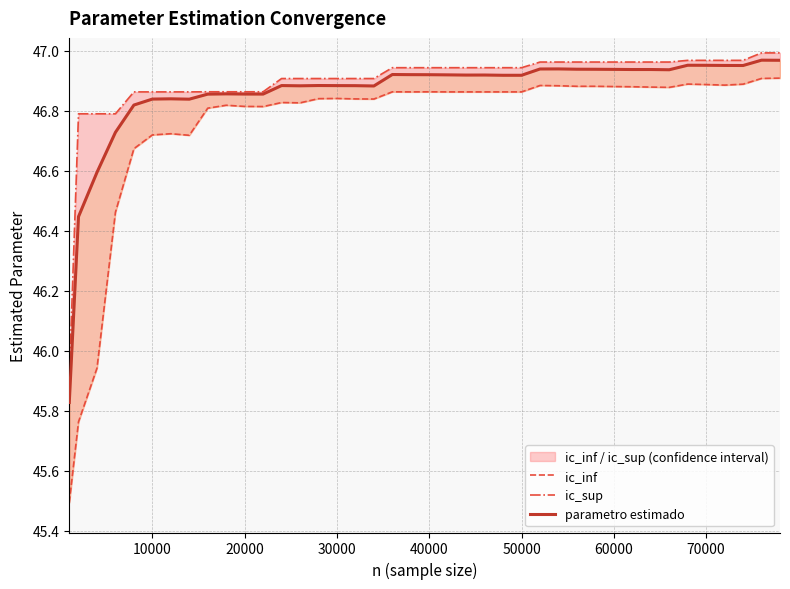

How many interior local peaks does the ic_inf series have?

9